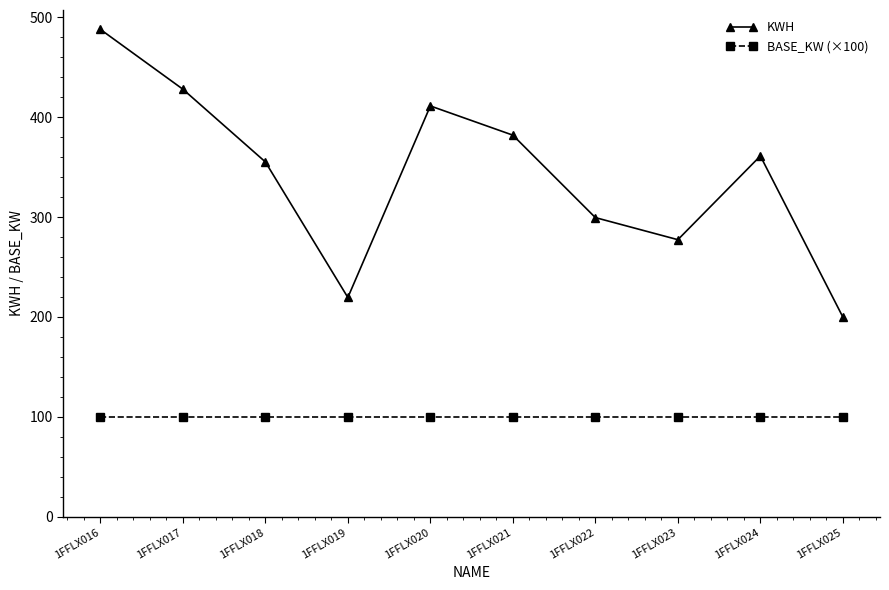

At 1FFLX024, list the series in order from smallest to largest.

BASE_KW (×100), KWH